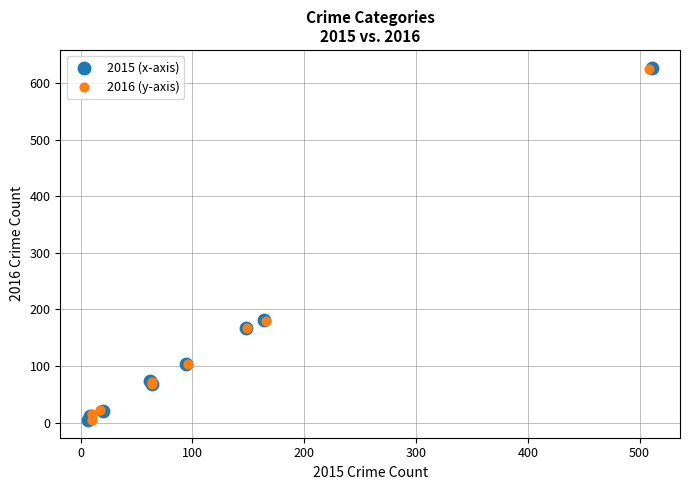

Which series has the widest spread of Y values?

2015 (x-axis)